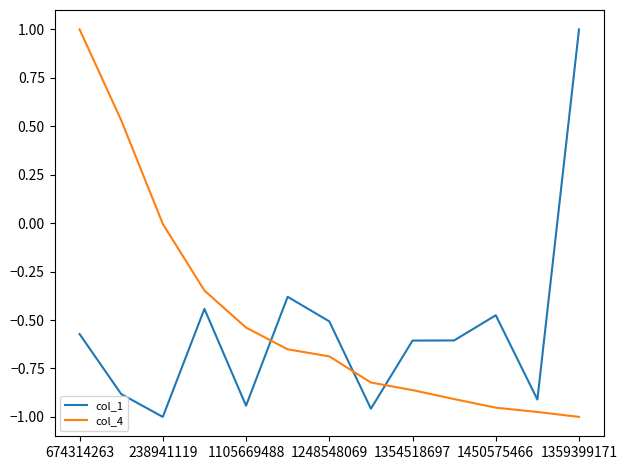

What is the difference between the maximum and minimum values in the col_1 series?

2.0